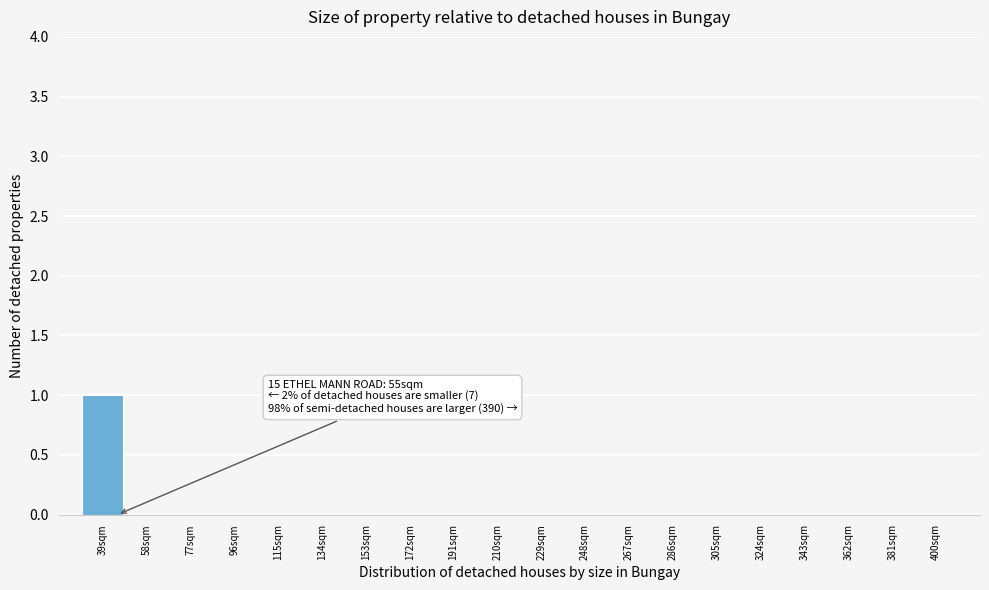

Reading left to right, what are all the values shown in this chart?

39sqm=1	58sqm=0	77sqm=0	96sqm=0	115sqm=0	134sqm=0	153sqm=0	172sqm=0	191sqm=0	210sqm=0	229sqm=0	248sqm=0	267sqm=0	286sqm=0	305sqm=0	324sqm=0	343sqm=0	362sqm=0	381sqm=0	400sqm=0